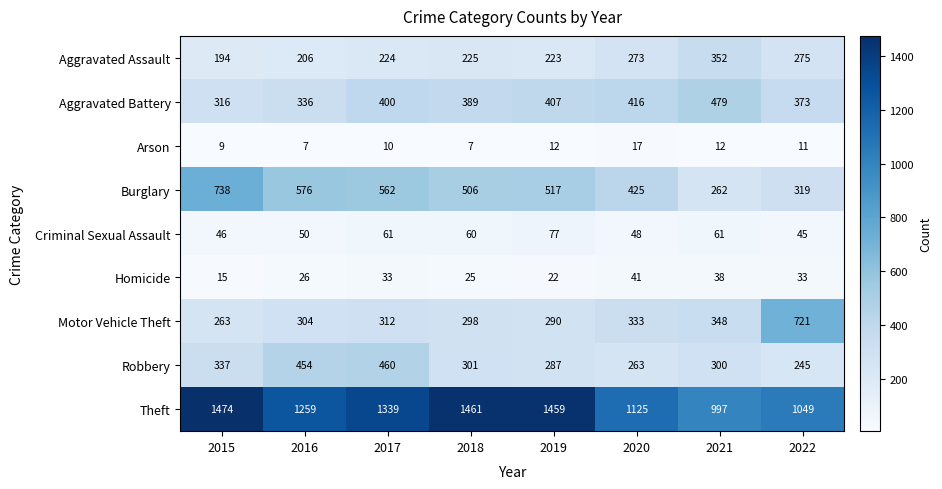

Is it true that Homicide equals 53 at 2017?

False